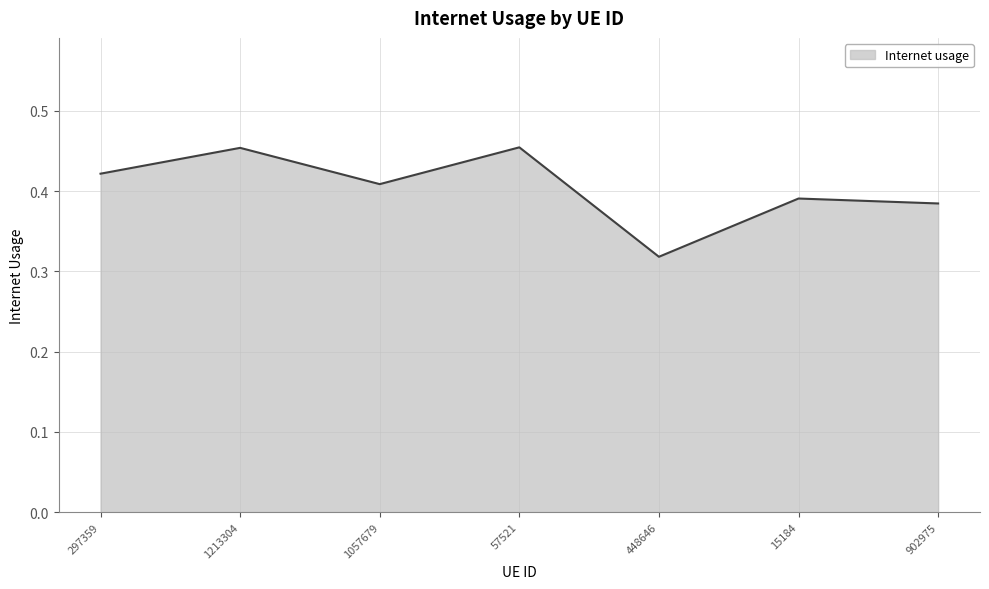

What is the sum of all values?

2.8